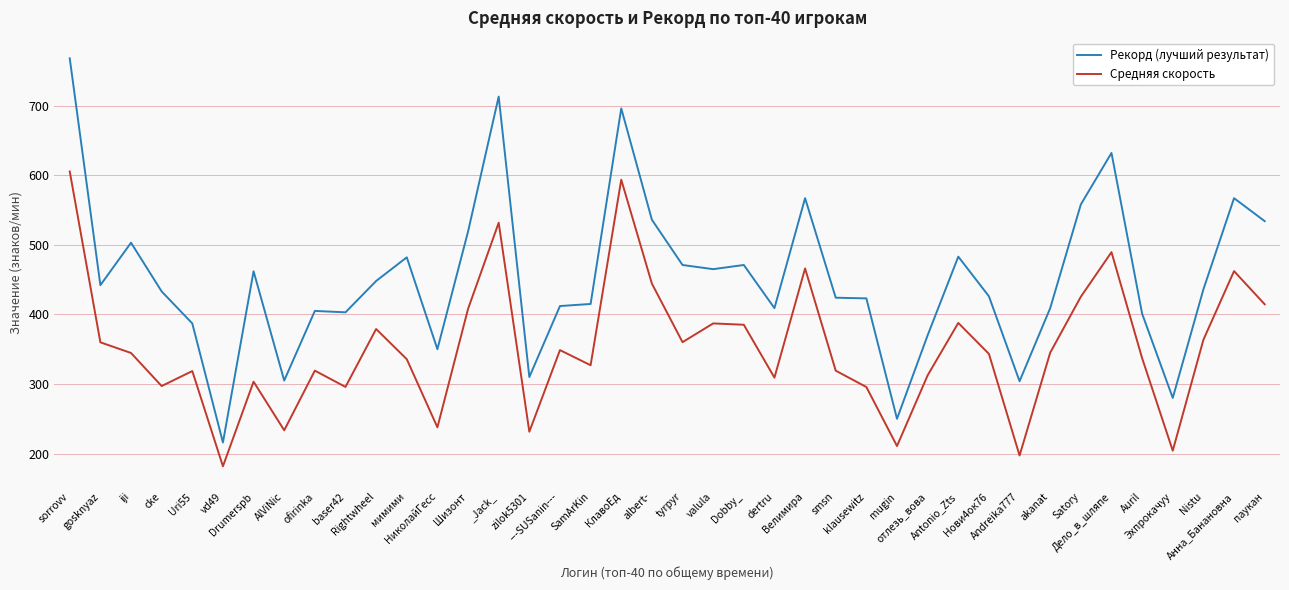

What is the difference between the Средняя скорость values at НиколайГесс and Rightwheel?

141.3